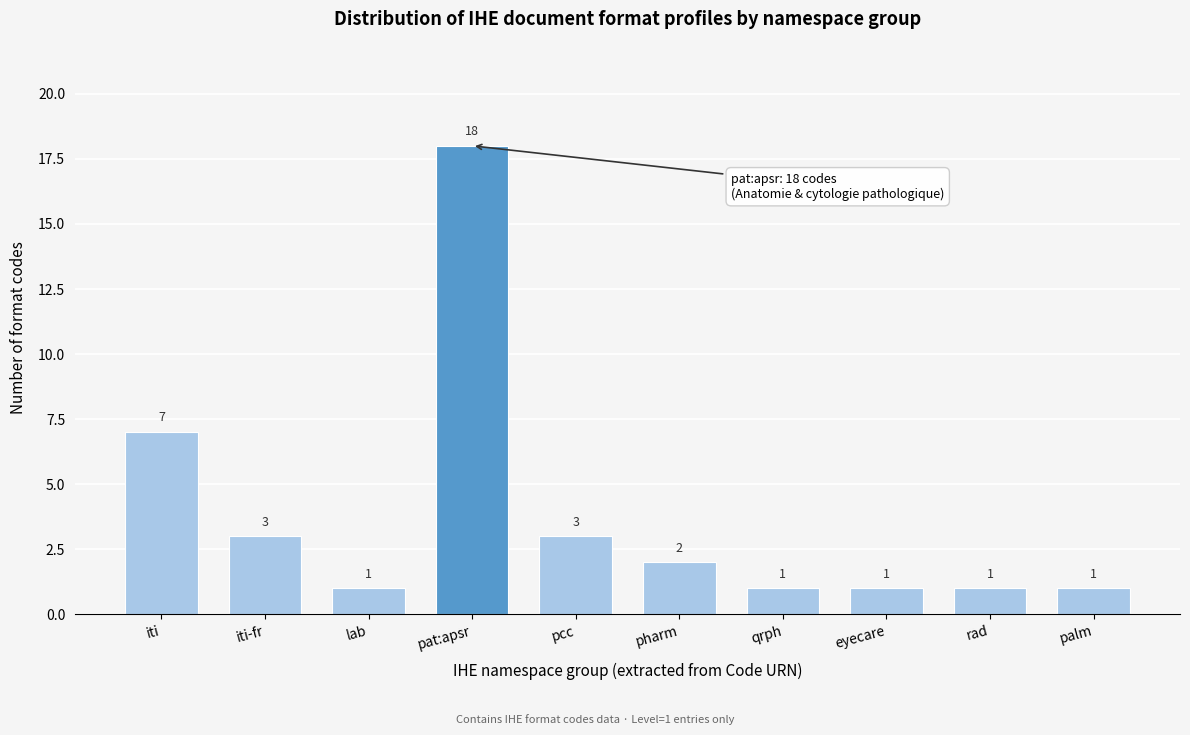

Reading left to right, list all the values displayed in this chart.

7	3	1	18	3	2	1	1	1	1